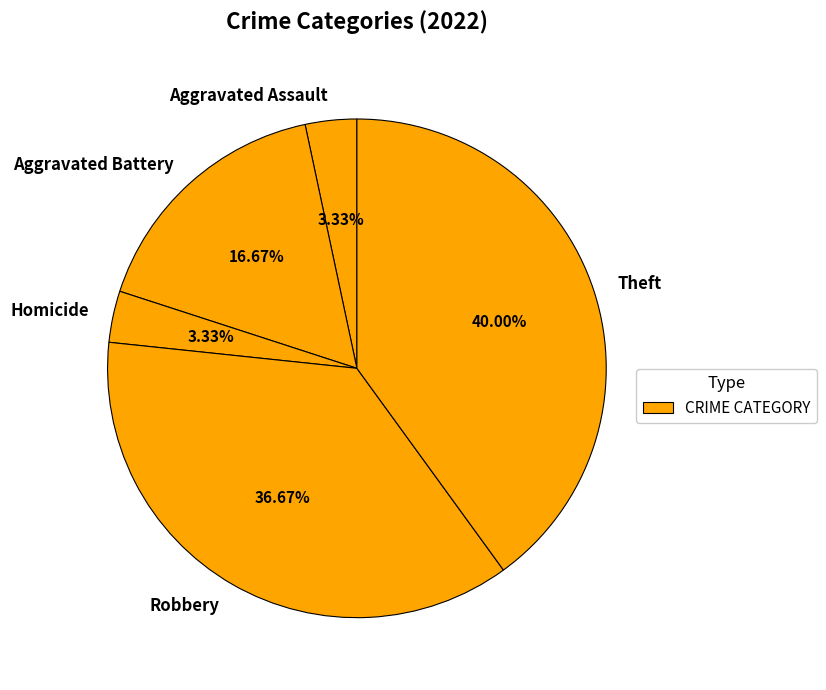

What percentage is NOT represented by Robbery?

63.3%